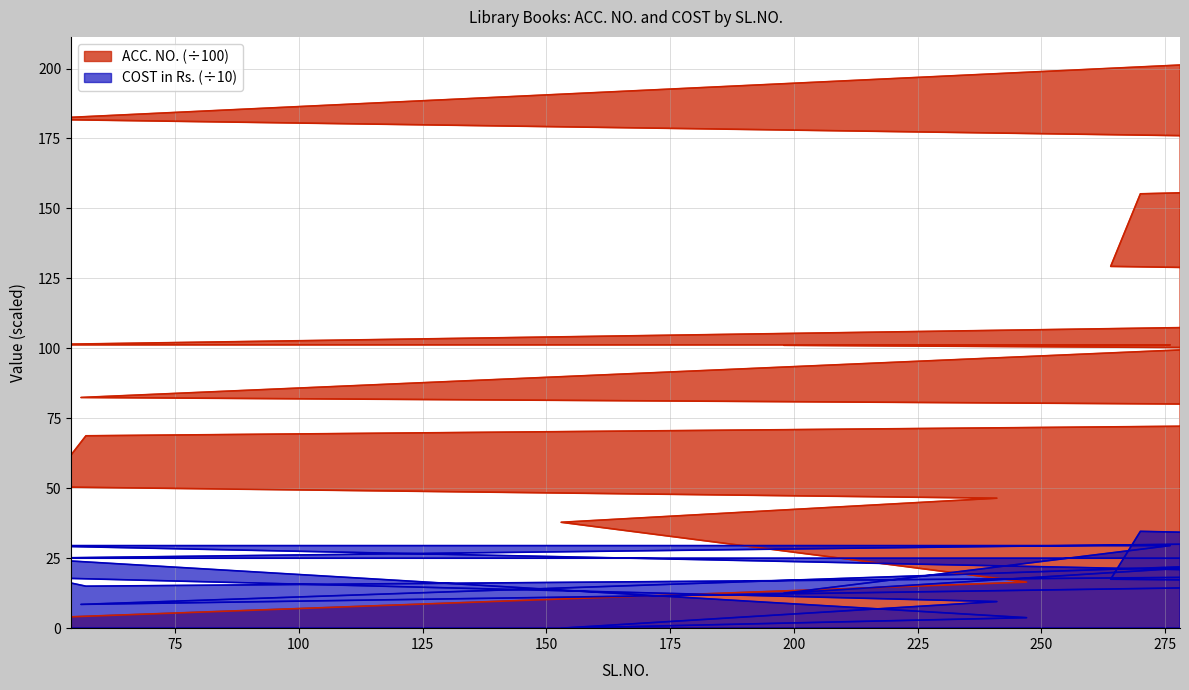

At which label does ACC. NO. reach its peak?

278